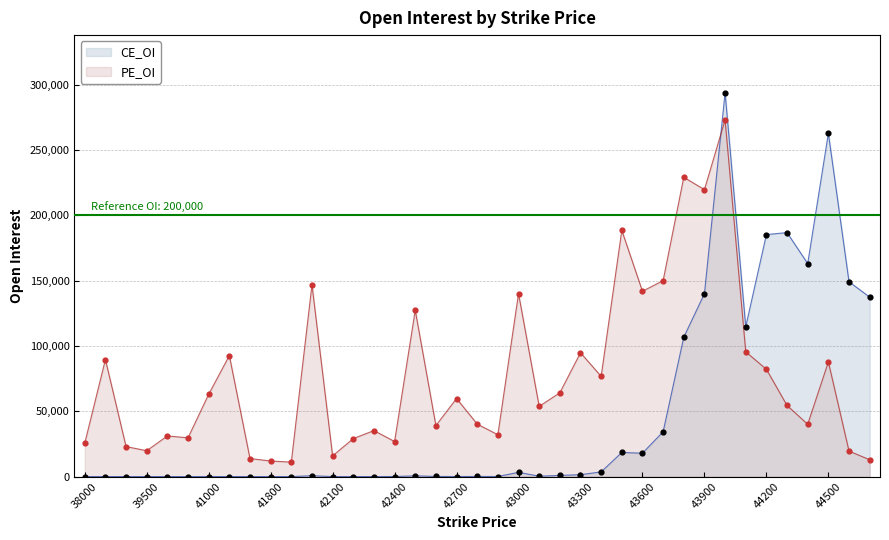

Which series has the largest total across all categories?

PE_OI